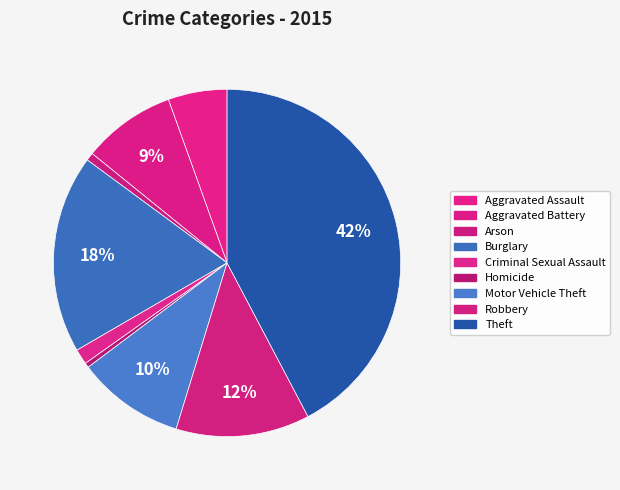

Which category has the smallest portion of the pie?

Homicide